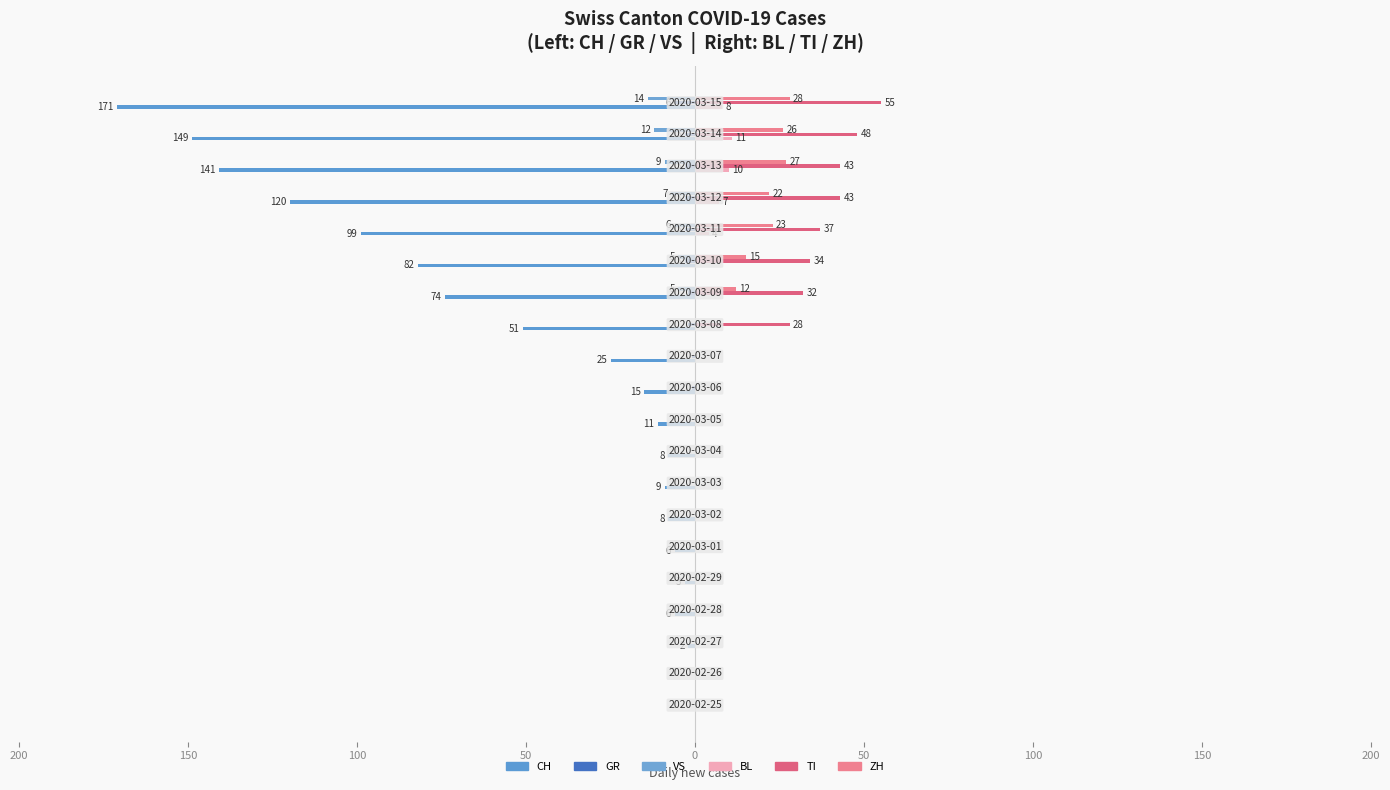

Count the number of data series in this chart.

6